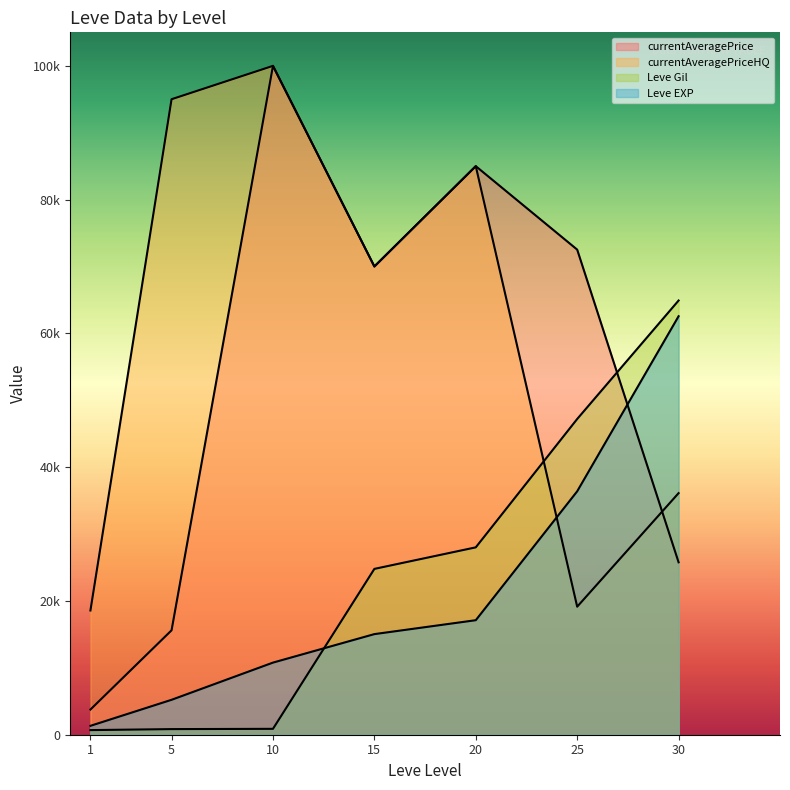

Which series has the largest total across all categories?

currentAveragePriceHQ